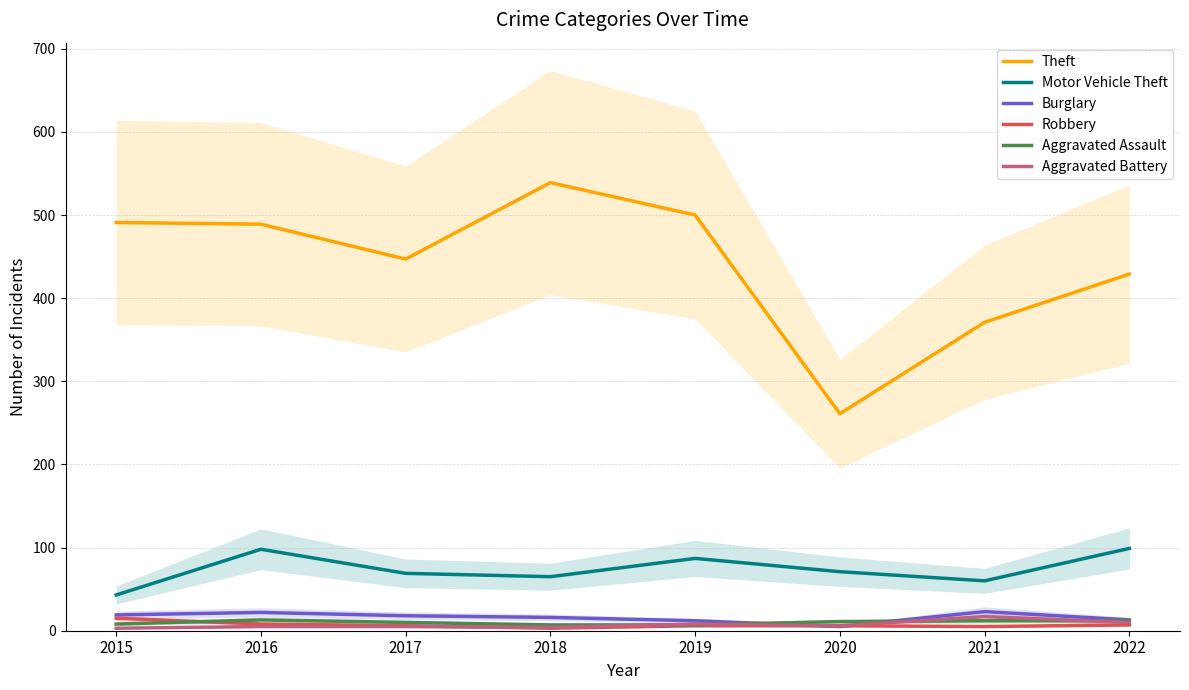

What is the sum of all Motor Vehicle Theft values?

592